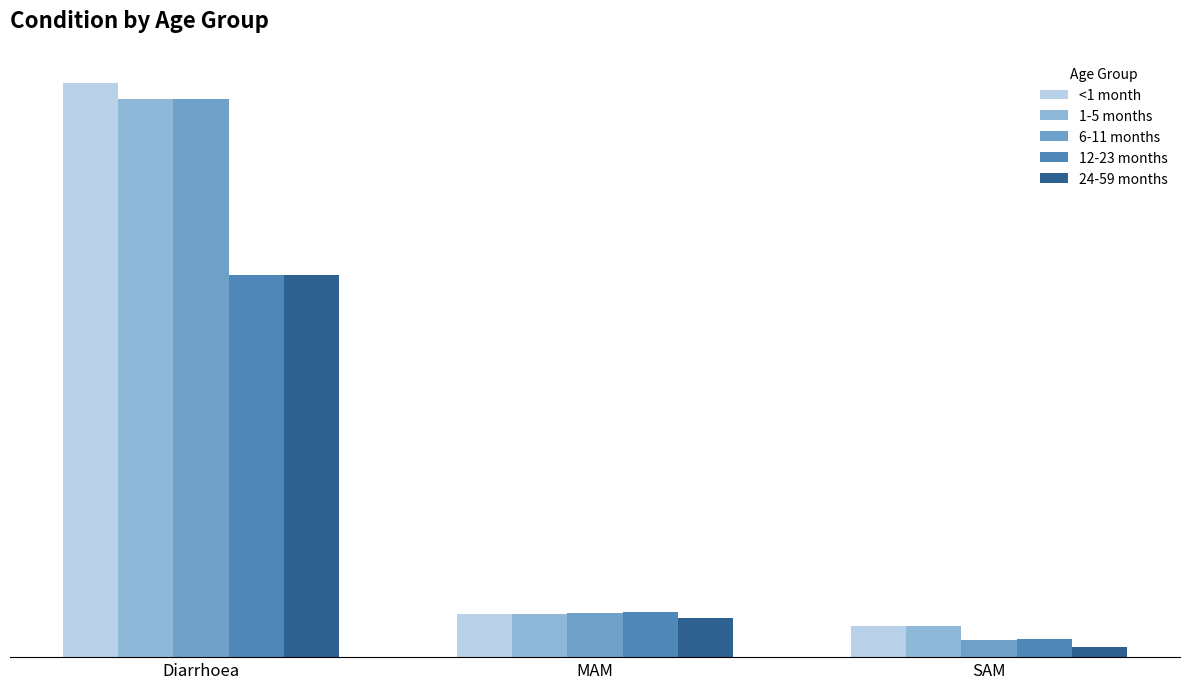

Between Diarrhoea and SAM, which series saw the biggest shift?

<1 month